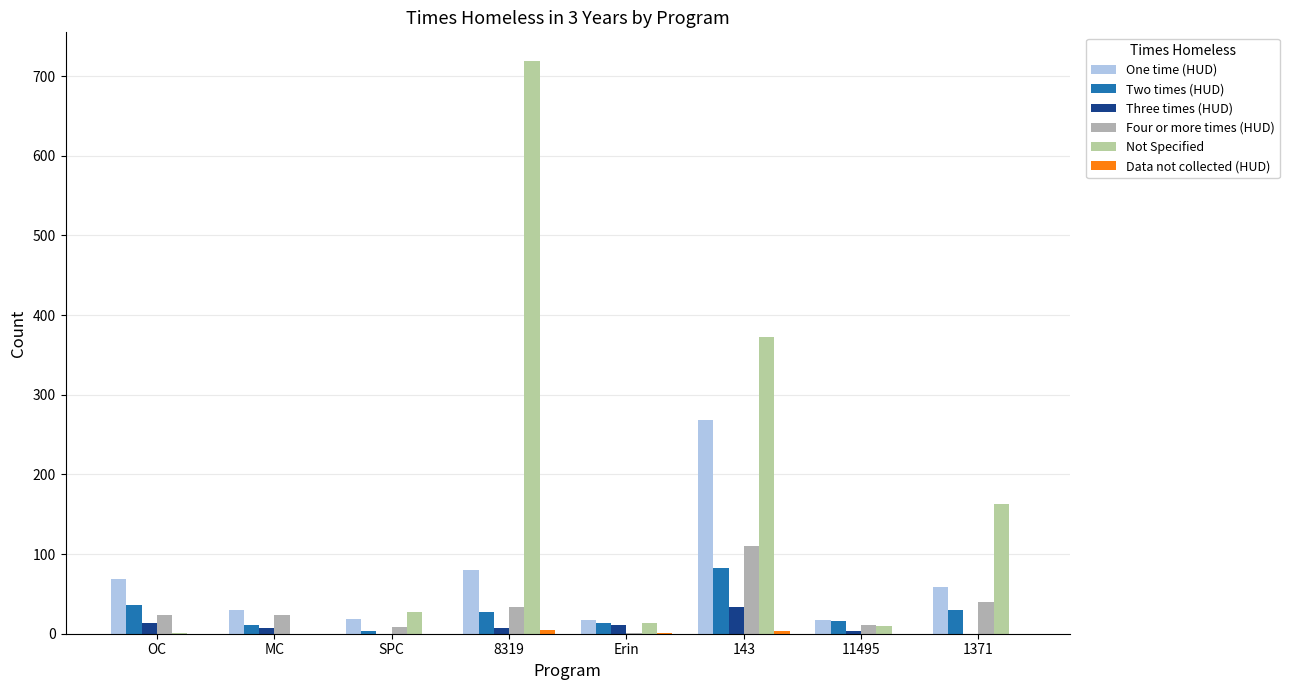

How many data points does each series have?

8